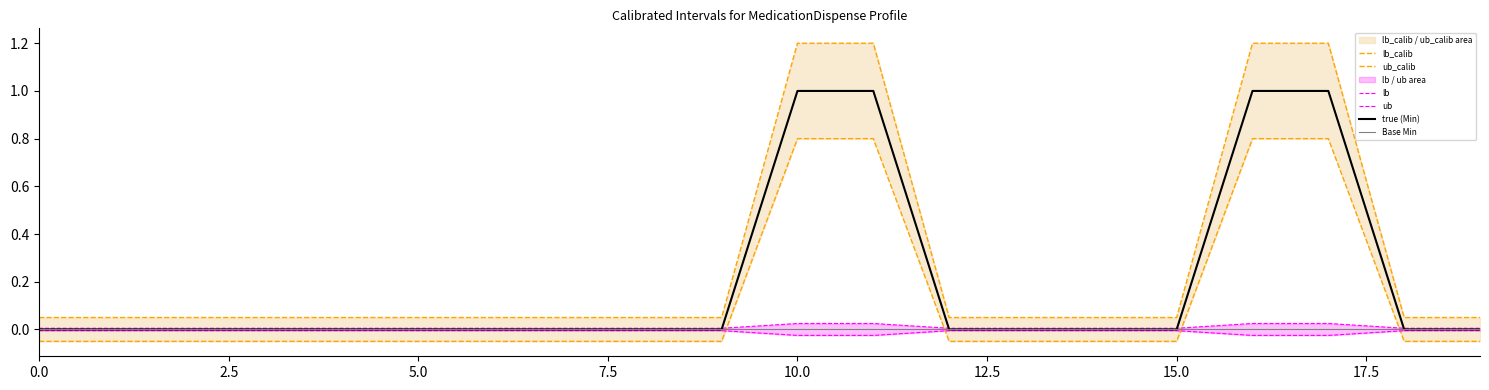

What is the difference between the highest and lowest values at 16?

1.2